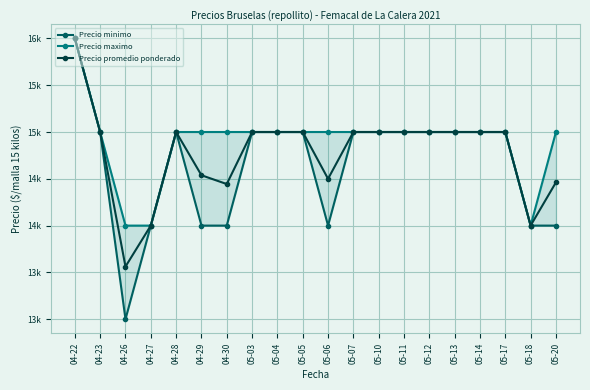

What is the label of the 6th point from the left?

04-29